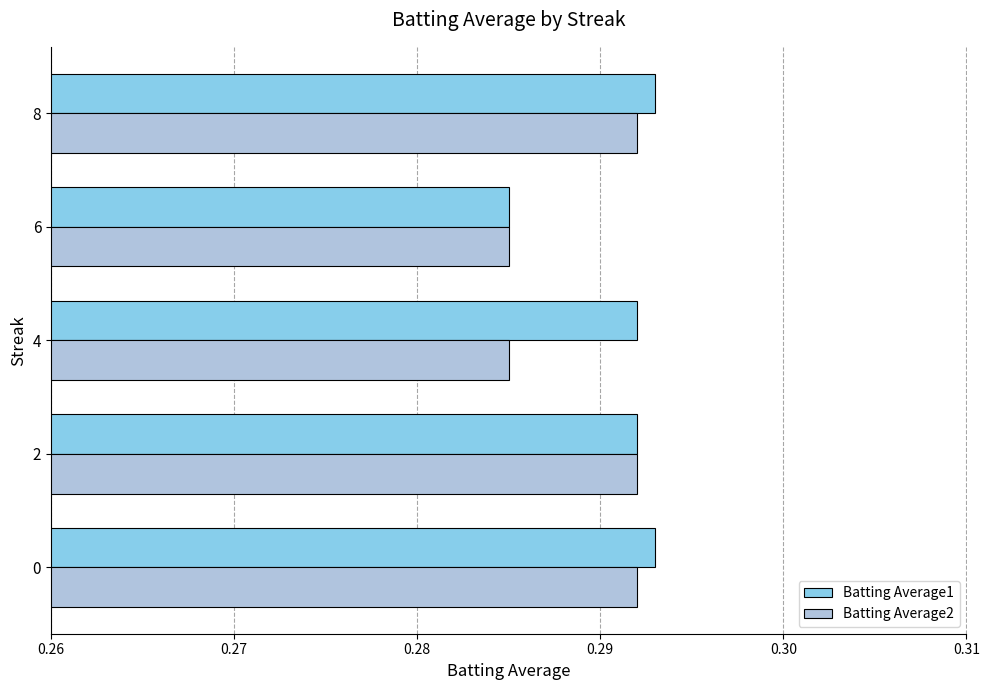

What is the sum of the Batting Average2 values at 2 and 4?

0.6